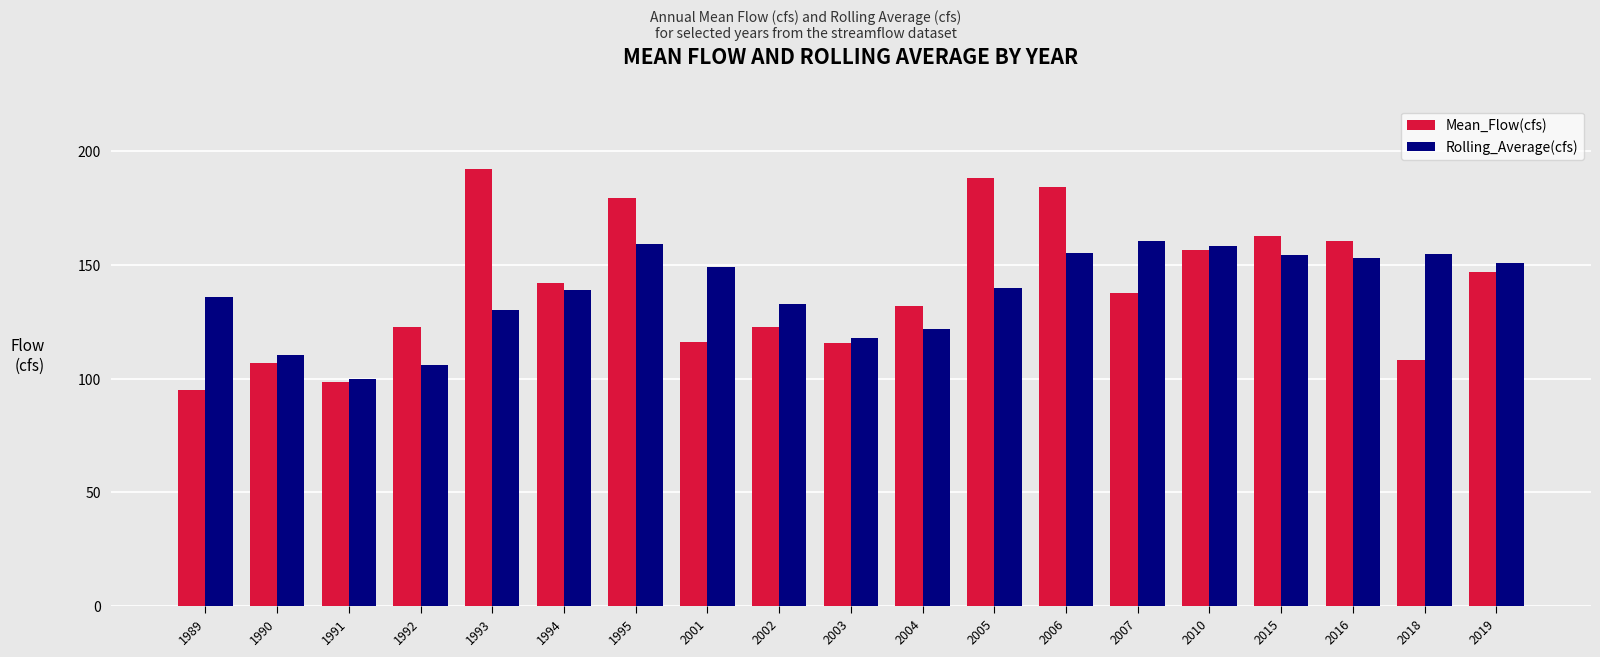

Where is Rolling_Average(cfs) nearest to the value 130?

1993